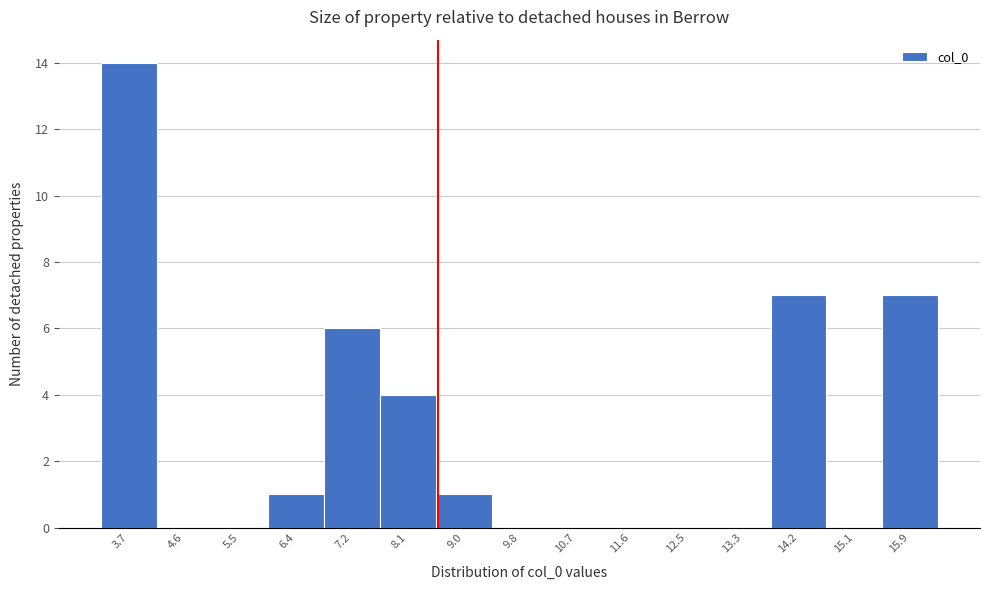

Reading left to right, extract all data points from this chart.

3.7=14	4.6=0	5.5=0	6.4=1	7.2=6	8.1=4	9.0=1	9.8=0	10.7=0	11.6=0	12.5=0	13.3=0	14.2=7	15.1=0	15.9=7